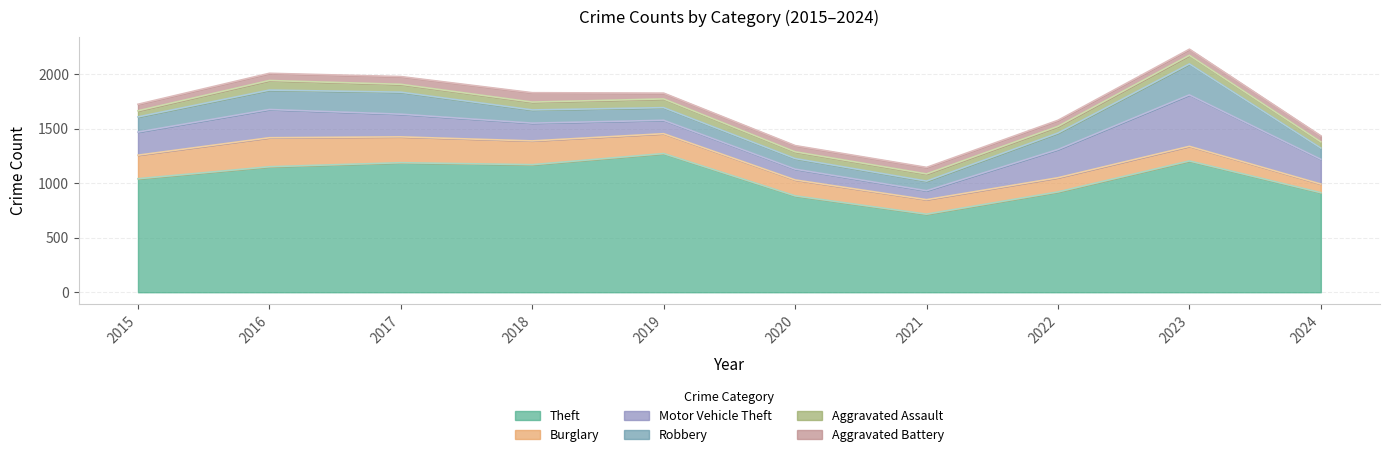

At which category is the sum across all series the highest?

2023